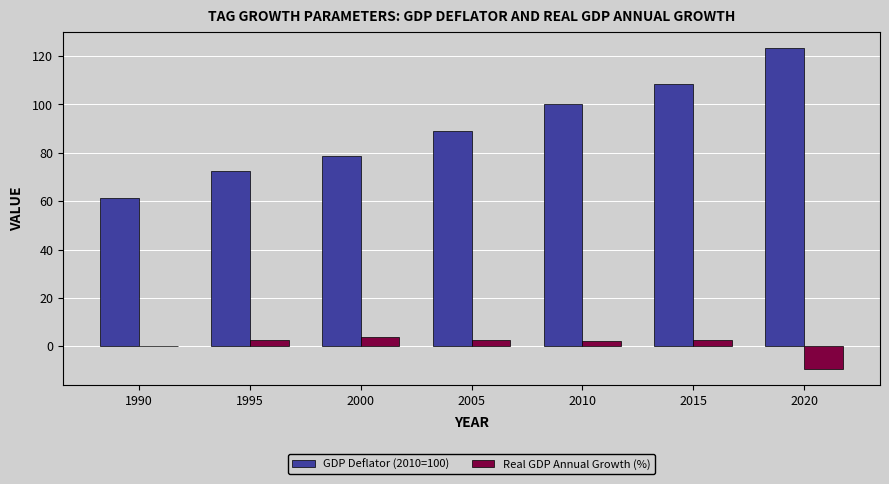

What is the maximum value for GDP Deflator (2010=100)?

123.4